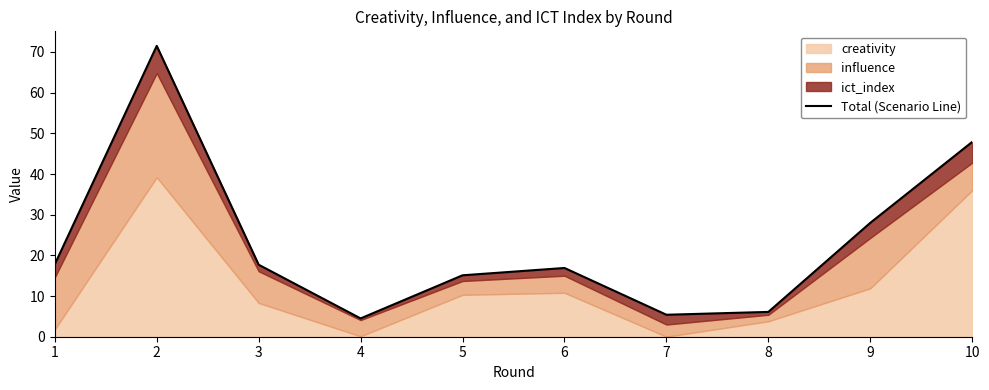

Rank the categories by value from lowest to highest.

4, 7, 8, 5, 6, 3, 1, 9, 10, 2